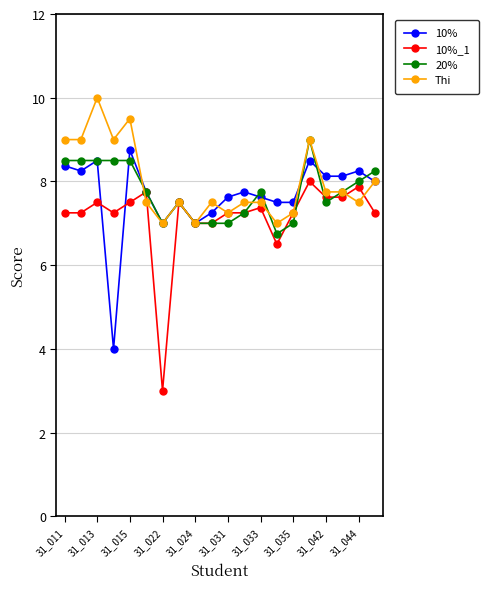

What is the value of the Thi point at the 12th from the left?

7.5